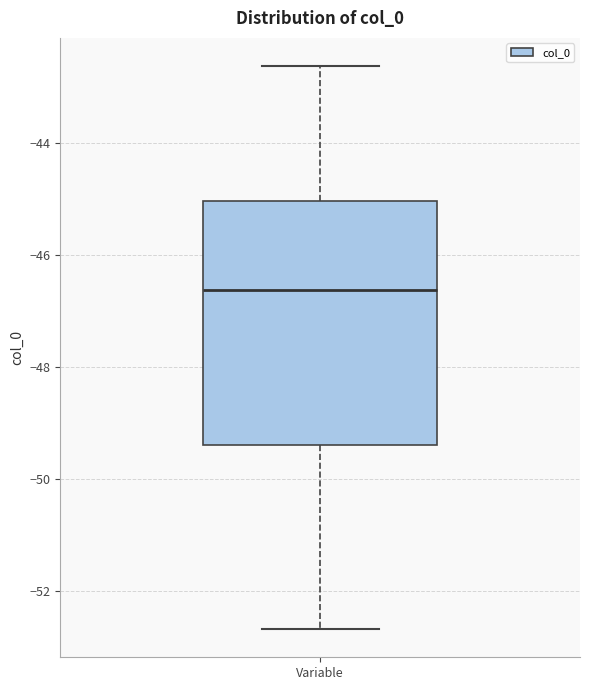

Read this box plot against the y-axis: the position of the median line, the range covered by the box, and the ends of both whiskers. The values are not printed on the chart, so give them approximately, as read against the axis.

median -46.6, box -49.4 to -45.0, whiskers -52.6 to -42.6